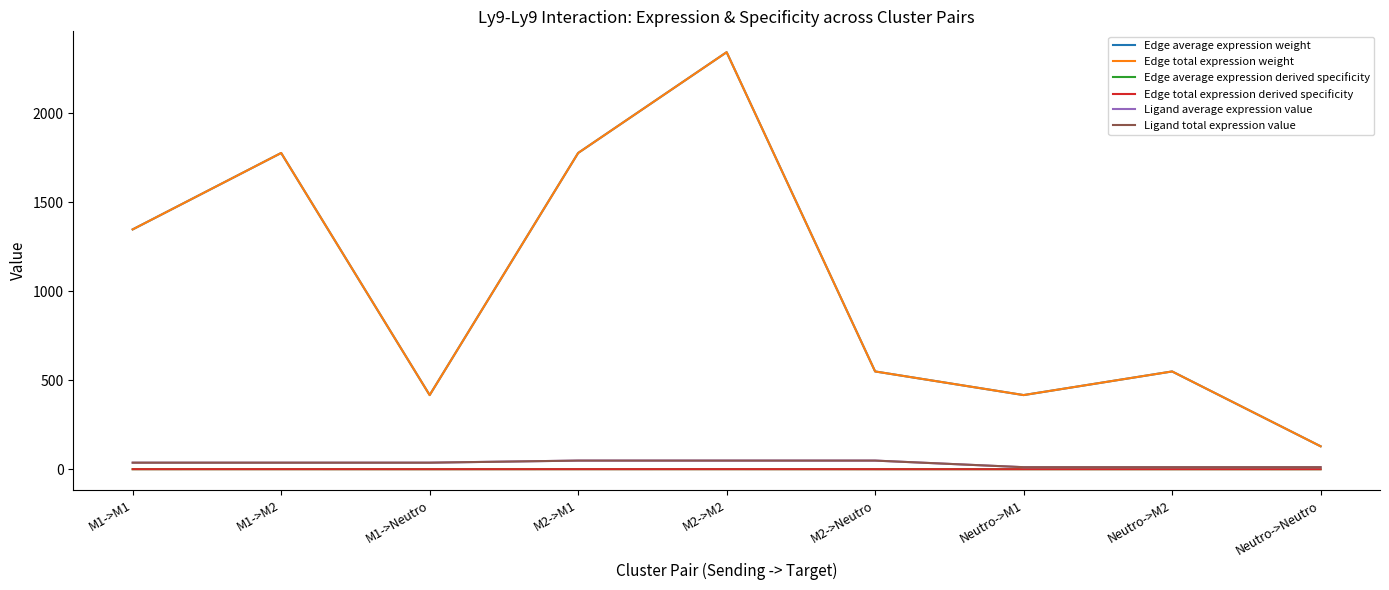

In Edge average expression weight, how many points are lower than both neighbors (excluding endpoints)?

2